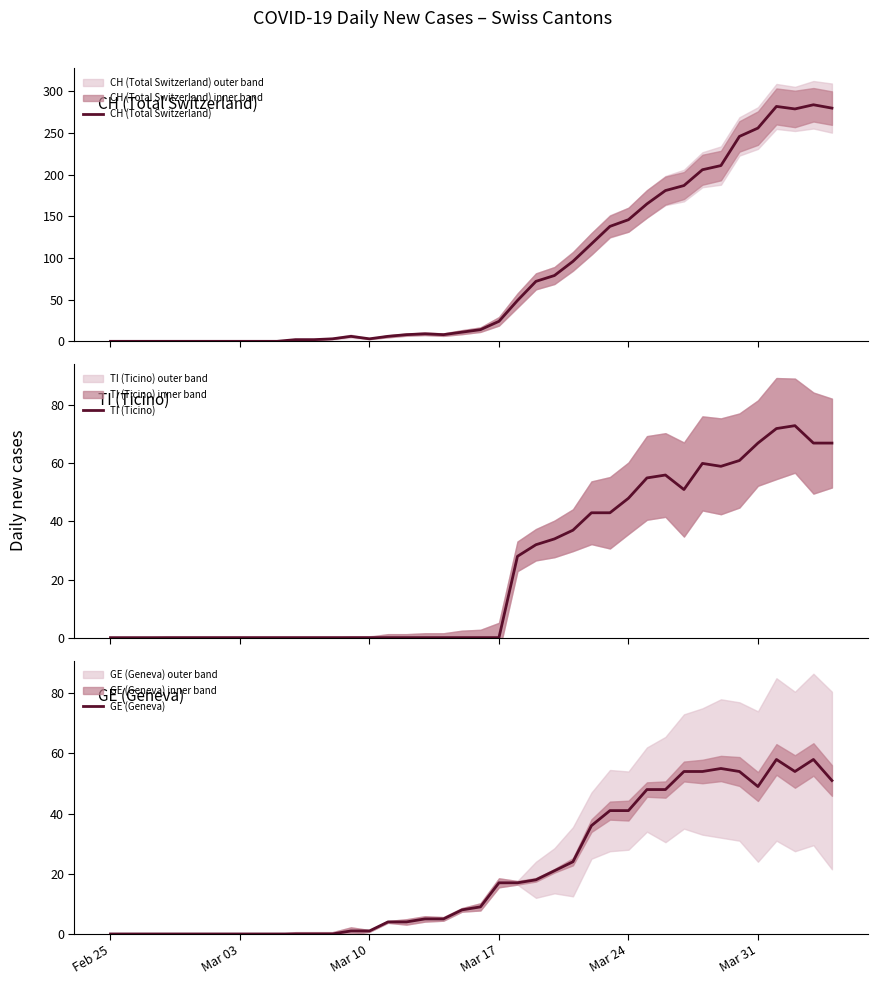

What is the maximum value for CH (Total Switzerland)?

284